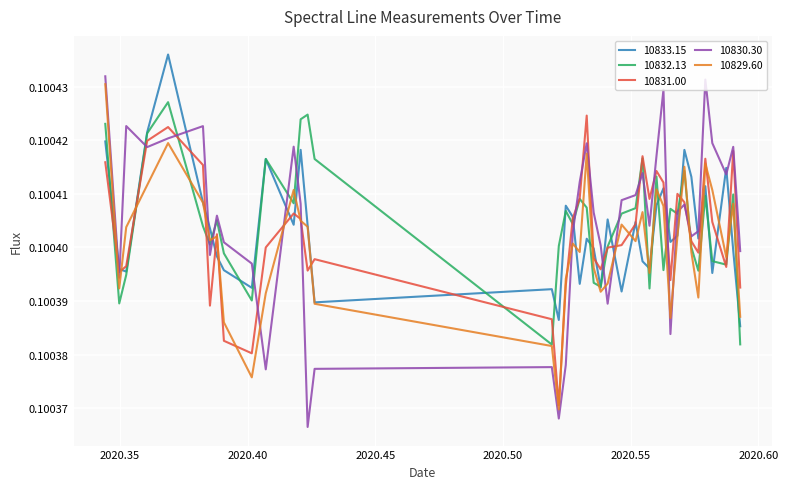

Which series has the largest range (max minus min)?

10830.30